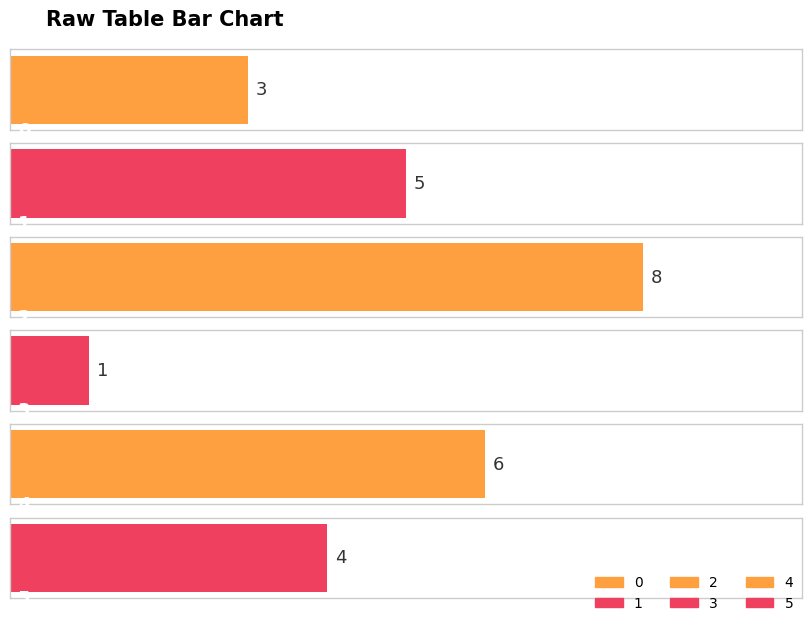

Is it true that the value at 5 is 4?

True